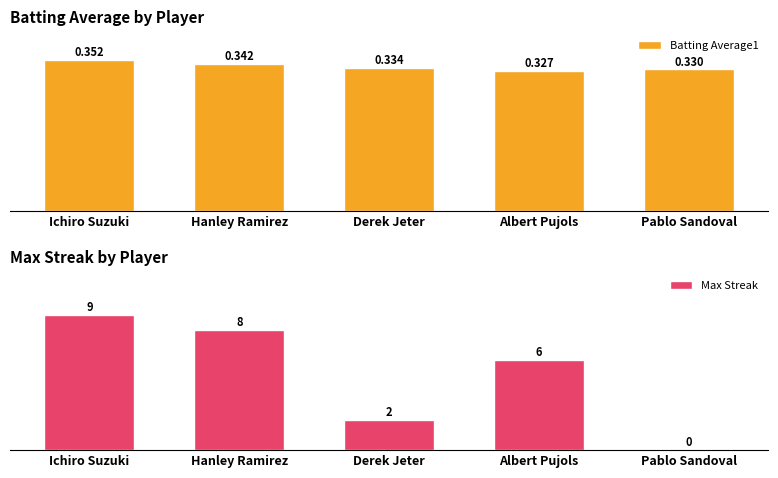

What is the sum of all Max Streak values?

25.0